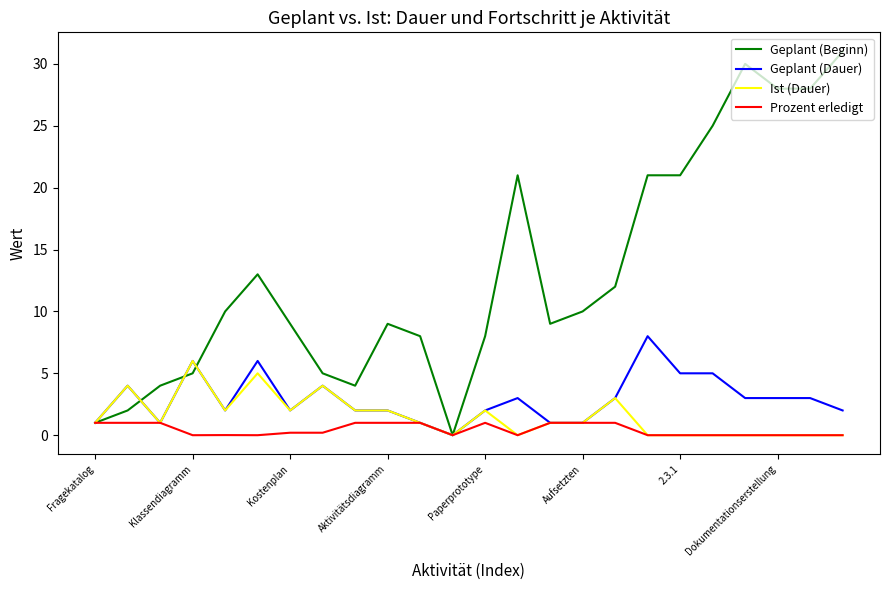

Does the chart have visible grid lines?

No